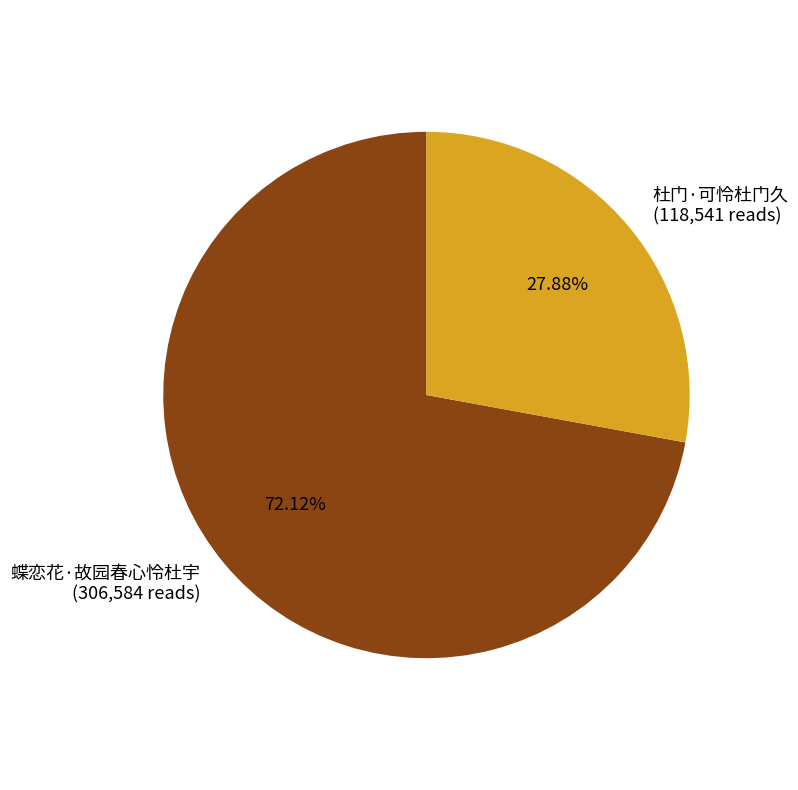

To the nearest percent, what portion does 蝶恋花·故园春心怜杜宇 represent?

72%